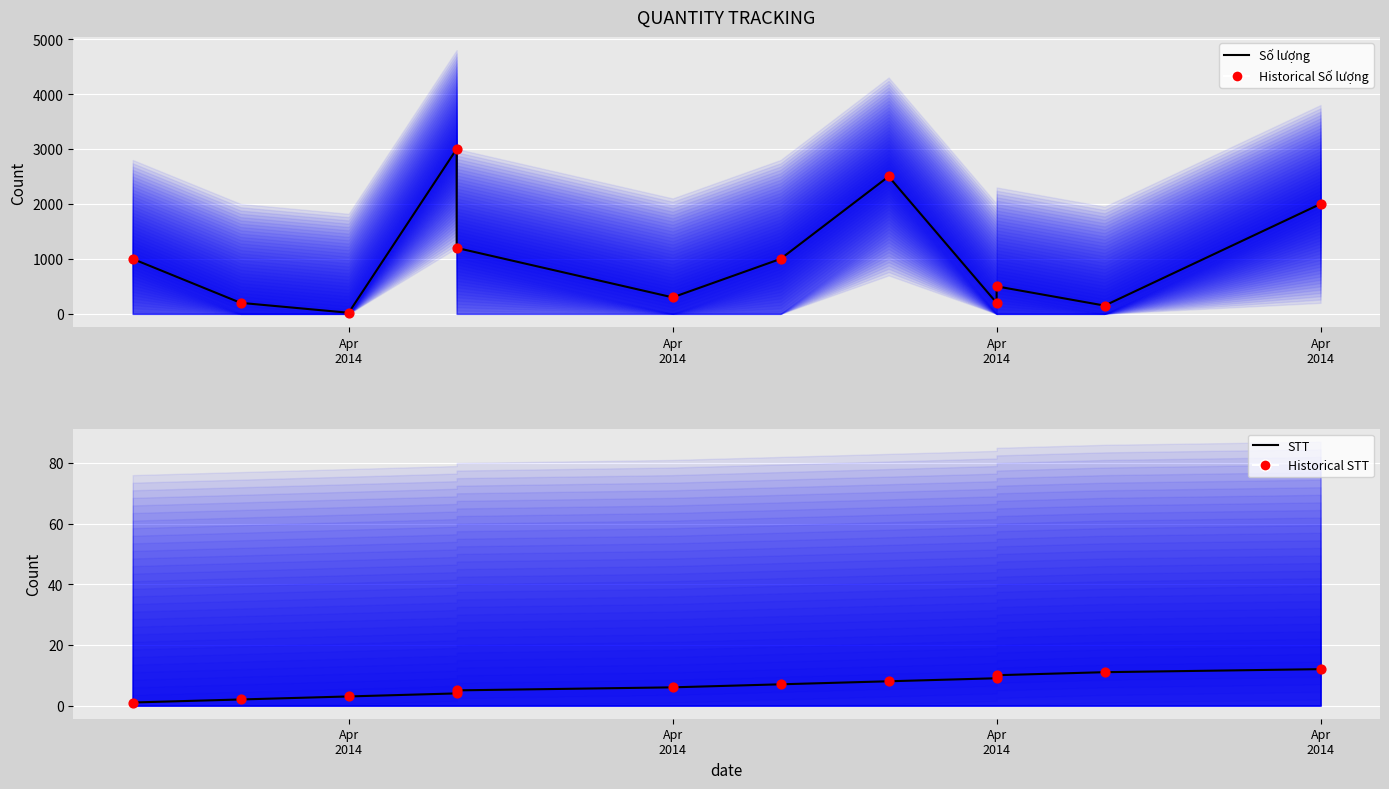

What are all the series names shown in the legend?

Số lượng, Historical Số lượng, STT, Historical STT